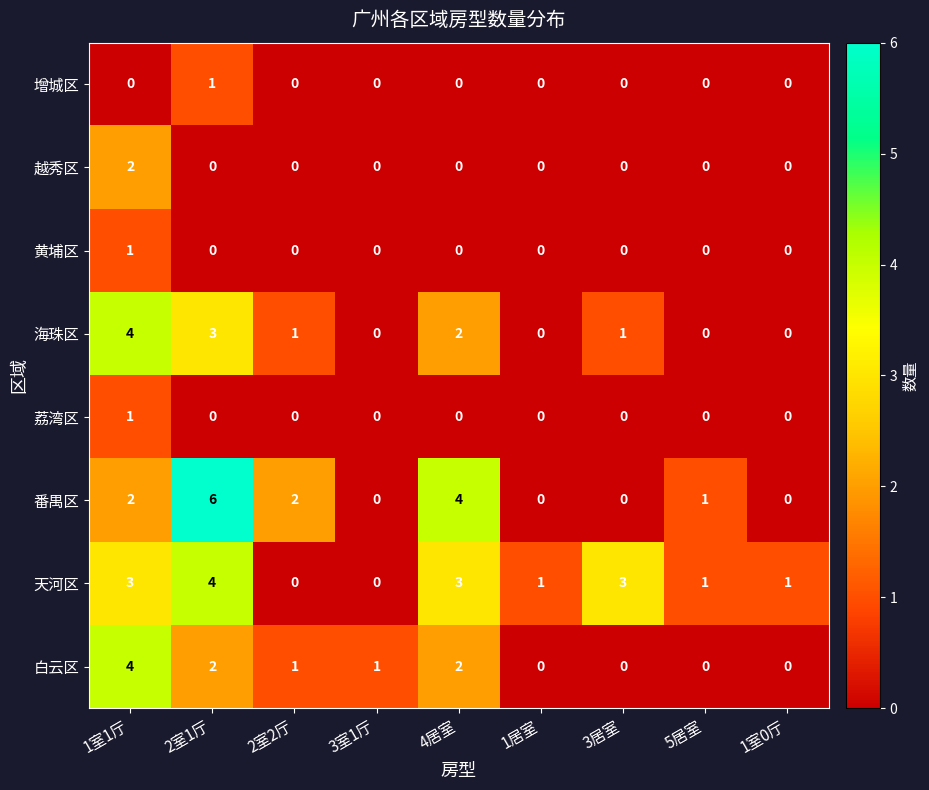

How many series are shown in this chart?

8